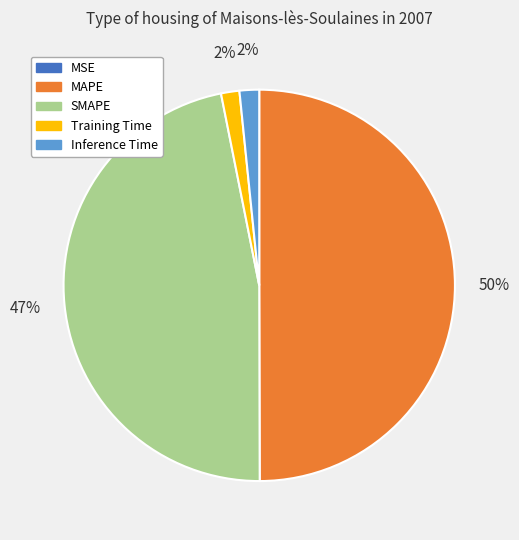

Do SMAPE and MAPE together represent more than half of the pie?

Yes